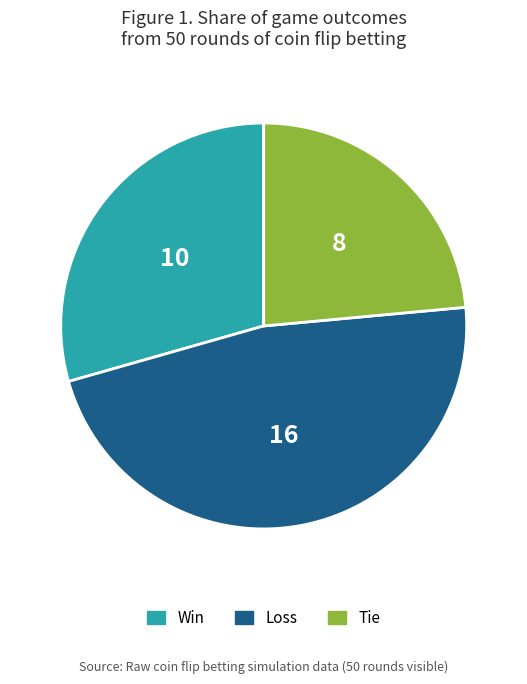

Which slice is the largest?

Loss